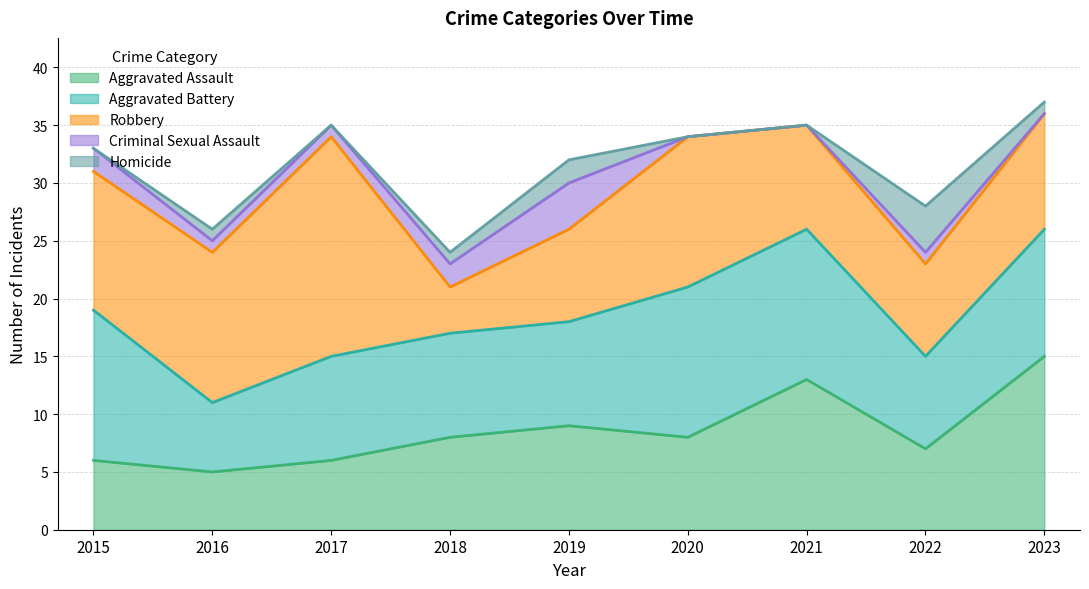

Between 2021 and 2019, which is larger?

2021